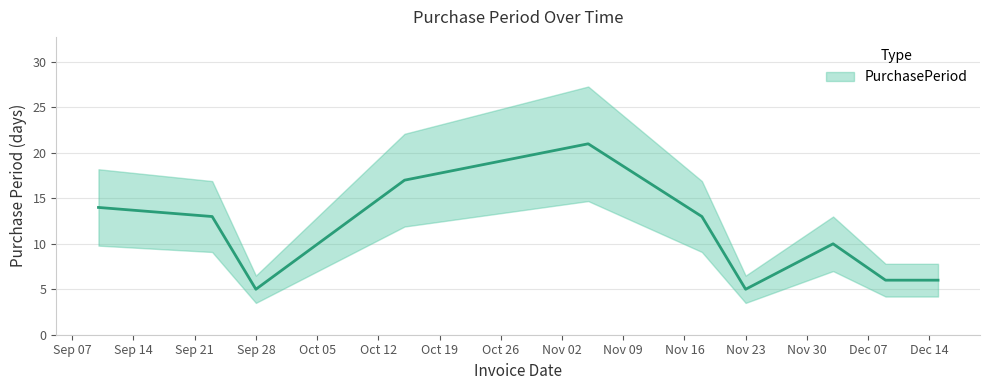

Where is the first local minimum?

Sep 28